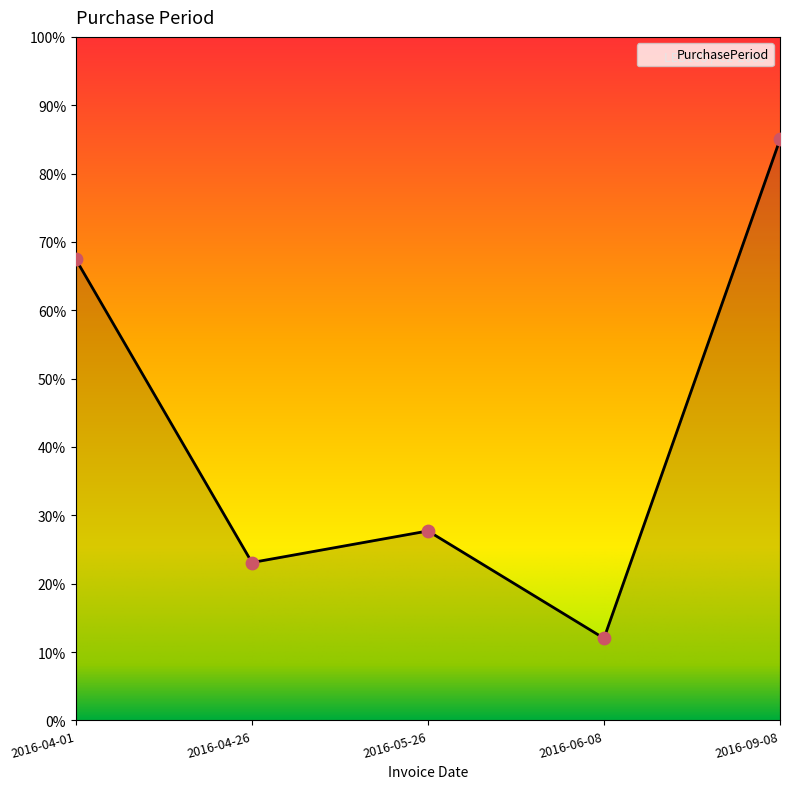

Which has a higher value, 2016-04-01 or 2016-04-26?

2016-04-01